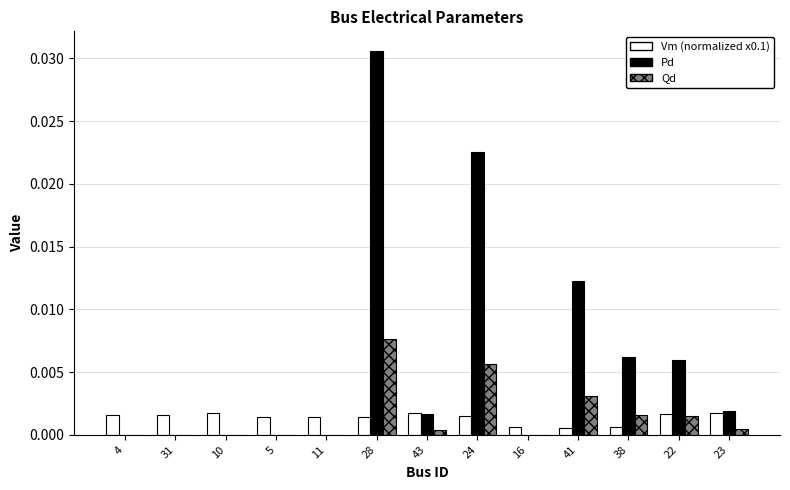

At which category is the sum across all series the highest?

28